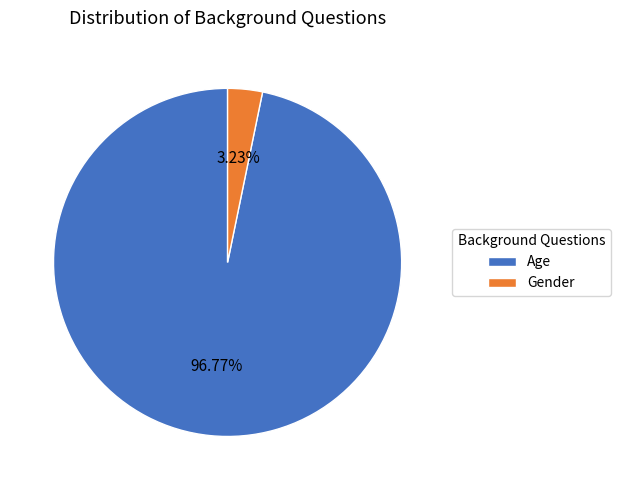

How many segments does this pie chart have?

2